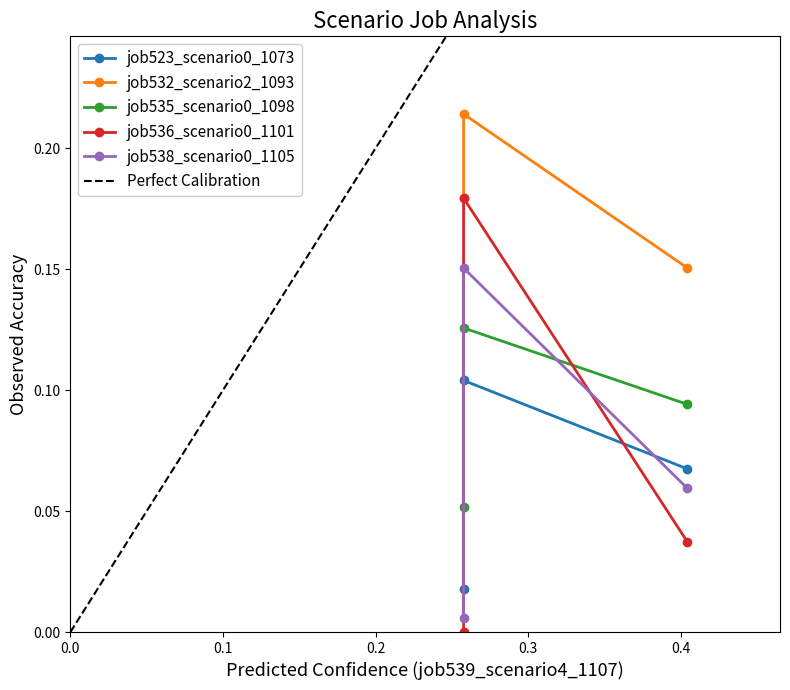

Is the value of job536_scenario0_1101 at in27 greater than the value of job532_scenario2_1093 at B11?

No